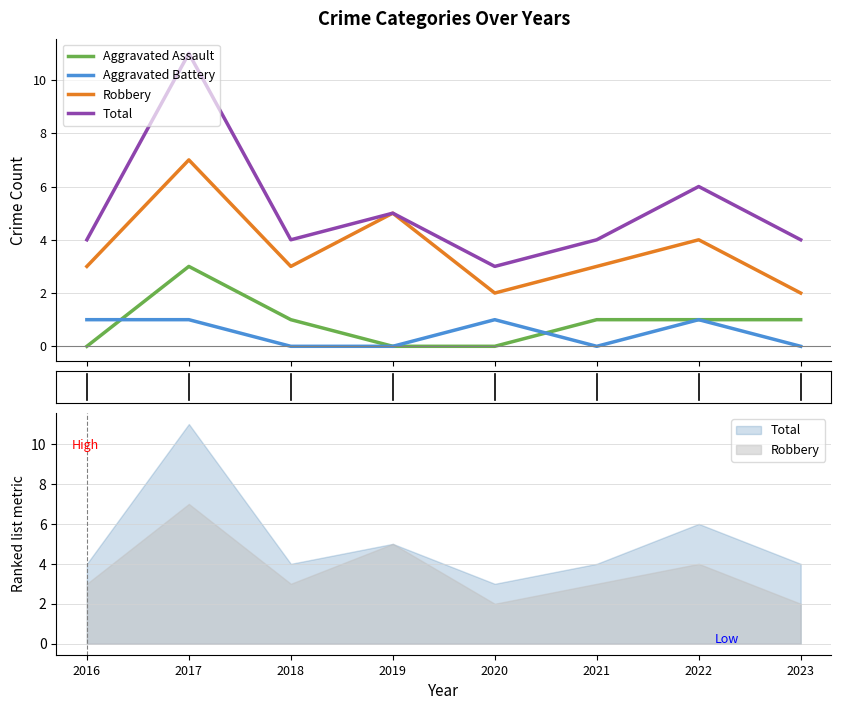

Where is Aggravated Battery nearest to the value 0?

2018